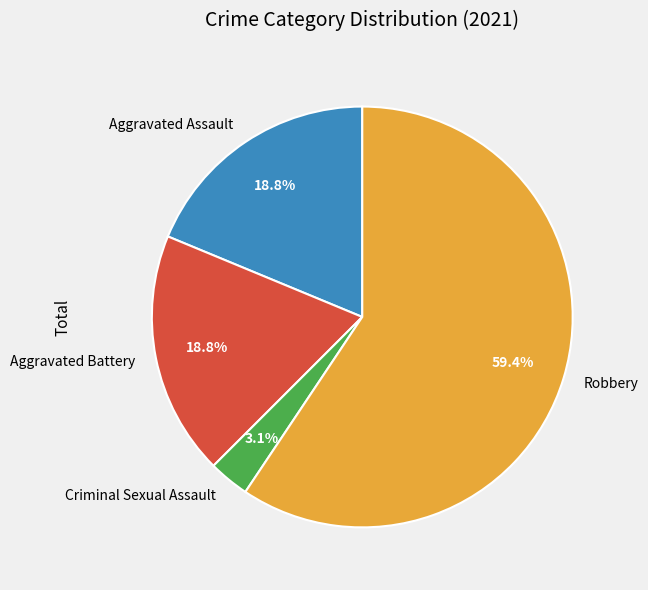

Does any single category account for the majority?

Yes